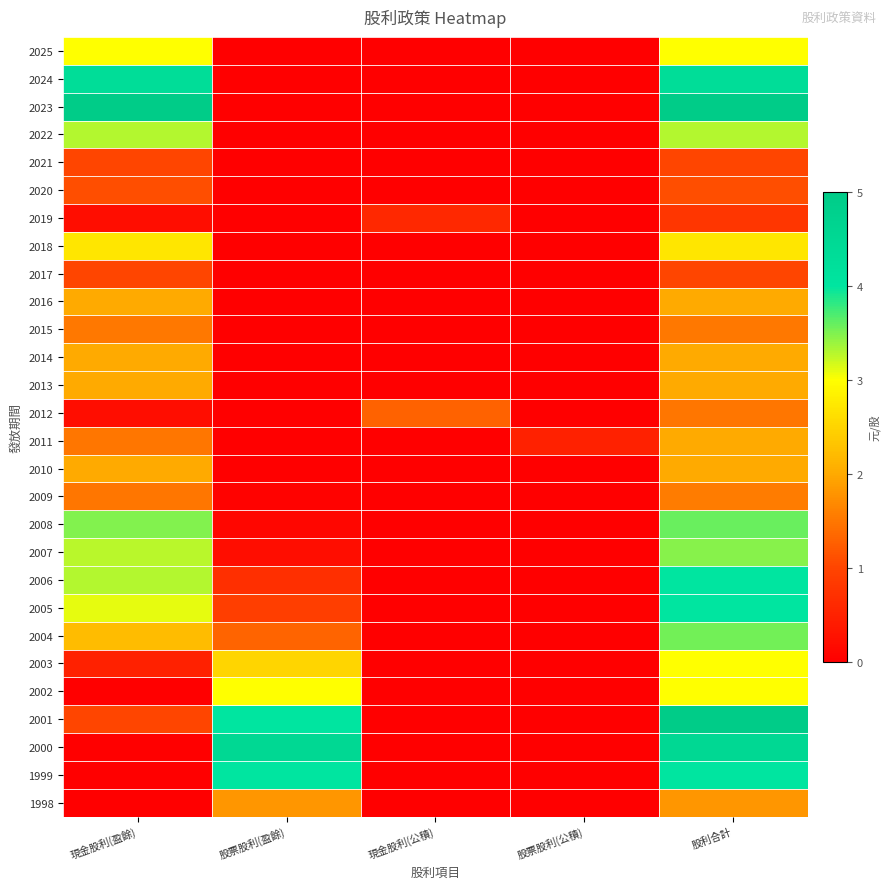

Reading left to right, transcribe all the data shown in this chart.

2025: 現金股利(盈餘)=3.0	股票股利(盈餘)=0.0	現金股利(公積)=0.0	股票股利(公積)=0.0	股利合計=3.0
2024: 現金股利(盈餘)=4.3	股票股利(盈餘)=0.0	現金股利(公積)=0.0	股票股利(公積)=0.0	股利合計=4.3
2023: 現金股利(盈餘)=5.0	股票股利(盈餘)=0.0	現金股利(公積)=0.0	股票股利(公積)=0.0	股利合計=5.0
2022: 現金股利(盈餘)=3.3	股票股利(盈餘)=0.0	現金股利(公積)=0.0	股票股利(公積)=0.0	股利合計=3.3
2021: 現金股利(盈餘)=1.0	股票股利(盈餘)=0.0	現金股利(公積)=0.0	股票股利(公積)=0.0	股利合計=1.0
2020: 現金股利(盈餘)=1.1	股票股利(盈餘)=0.0	現金股利(公積)=0.0	股票股利(公積)=0.0	股利合計=1.1
2019: 現金股利(盈餘)=0.2	股票股利(盈餘)=0.0	現金股利(公積)=0.6	股票股利(公積)=0.0	股利合計=0.8
2018: 現金股利(盈餘)=2.7	股票股利(盈餘)=0.0	現金股利(公積)=0.0	股票股利(公積)=0.0	股利合計=2.7
2017: 現金股利(盈餘)=1.0	股票股利(盈餘)=0.0	現金股利(公積)=0.0	股票股利(公積)=0.0	股利合計=1.0
2016: 現金股利(盈餘)=2.0	股票股利(盈餘)=0.0	現金股利(公積)=0.0	股票股利(公積)=0.0	股利合計=2.0
2015: 現金股利(盈餘)=1.5	股票股利(盈餘)=0.0	現金股利(公積)=0.0	股票股利(公積)=0.0	股利合計=1.5
2014: 現金股利(盈餘)=2.0	股票股利(盈餘)=0.0	現金股利(公積)=0.0	股票股利(公積)=0.0	股利合計=2.0
2013: 現金股利(盈餘)=2.0	股票股利(盈餘)=0.0	現金股利(公積)=0.0	股票股利(公積)=0.0	股利合計=2.0
2012: 現金股利(盈餘)=0.2	股票股利(盈餘)=0.0	現金股利(公積)=1.3	股票股利(公積)=0.0	股利合計=1.5
2011: 現金股利(盈餘)=1.5	股票股利(盈餘)=0.0	現金股利(公積)=0.0	股票股利(公積)=0.5	股利合計=2.0
2010: 現金股利(盈餘)=2.0	股票股利(盈餘)=0.0	現金股利(公積)=0.0	股票股利(公積)=0.0	股利合計=2.0
2009: 現金股利(盈餘)=1.5	股票股利(盈餘)=0.1	現金股利(公積)=0.0	股票股利(公積)=0.0	股利合計=1.5
2008: 現金股利(盈餘)=3.5	股票股利(盈餘)=0.1	現金股利(公積)=0.0	股票股利(公積)=0.0	股利合計=3.6
2007: 現金股利(盈餘)=3.3	股票股利(盈餘)=0.2	現金股利(公積)=0.0	股票股利(公積)=0.0	股利合計=3.5
2006: 現金股利(盈餘)=3.3	股票股利(盈餘)=0.7	現金股利(公積)=0.0	股票股利(公積)=0.0	股利合計=4.0
2005: 現金股利(盈餘)=3.1	股票股利(盈餘)=0.9	現金股利(公積)=0.0	股票股利(公積)=0.0	股利合計=4.0
2004: 現金股利(盈餘)=2.2	股票股利(盈餘)=1.3	現金股利(公積)=0.0	股票股利(公積)=0.0	股利合計=3.5
2003: 現金股利(盈餘)=0.5	股票股利(盈餘)=2.5	現金股利(公積)=0.0	股票股利(公積)=0.0	股利合計=3.0
2002: 現金股利(盈餘)=0.0	股票股利(盈餘)=3.0	現金股利(公積)=0.0	股票股利(公積)=0.0	股利合計=3.0
2001: 現金股利(盈餘)=1.0	股票股利(盈餘)=4.0	現金股利(公積)=0.0	股票股利(公積)=0.0	股利合計=5.0
2000: 現金股利(盈餘)=0.0	股票股利(盈餘)=4.5	現金股利(公積)=0.0	股票股利(公積)=0.0	股利合計=4.5
1999: 現金股利(盈餘)=0.0	股票股利(盈餘)=4.0	現金股利(公積)=0.0	股票股利(公積)=0.0	股利合計=4.0
1998: 現金股利(盈餘)=0.0	股票股利(盈餘)=1.8	現金股利(公積)=0.0	股票股利(公積)=0.0	股利合計=1.8